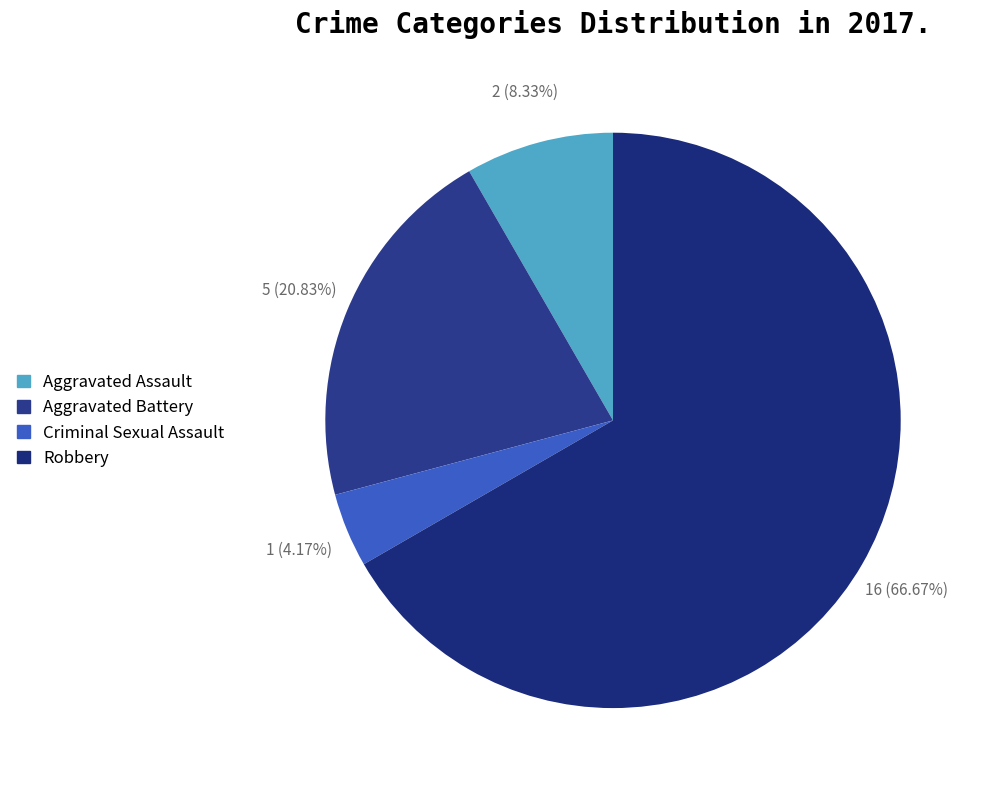

What percentage is the Aggravated Battery slice, to the nearest percent?

21%